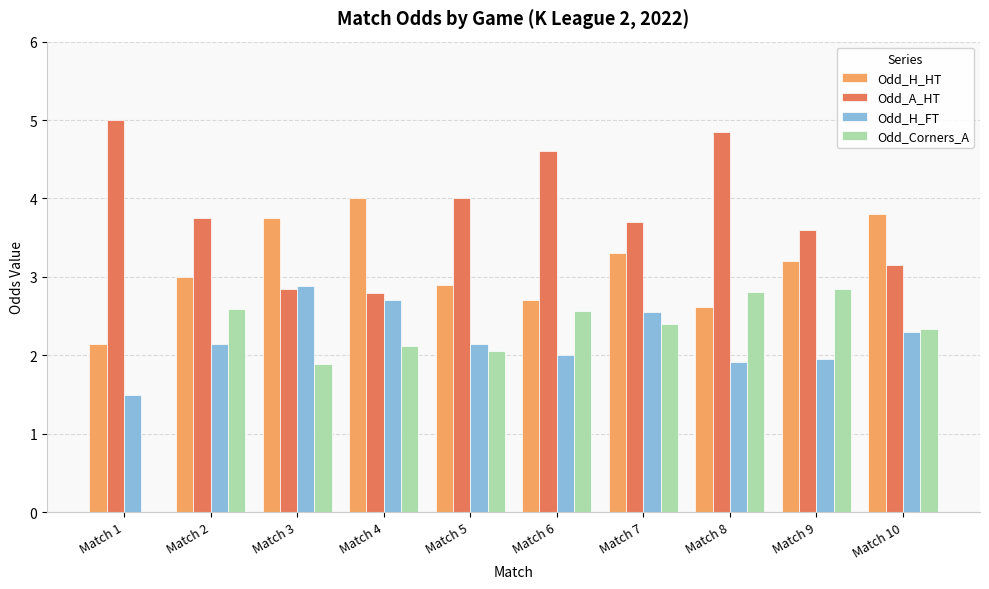

What is the sum of the Odd_A_HT values at Match 7 and Match 8?

8.6